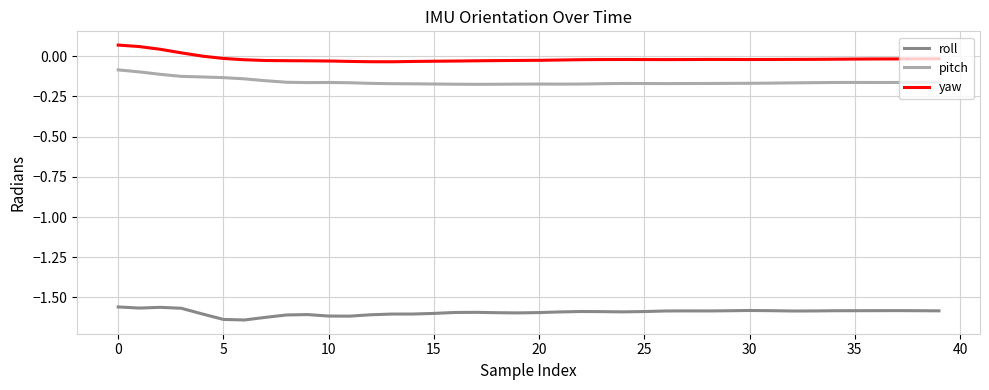

Which series has the largest total across all categories?

yaw